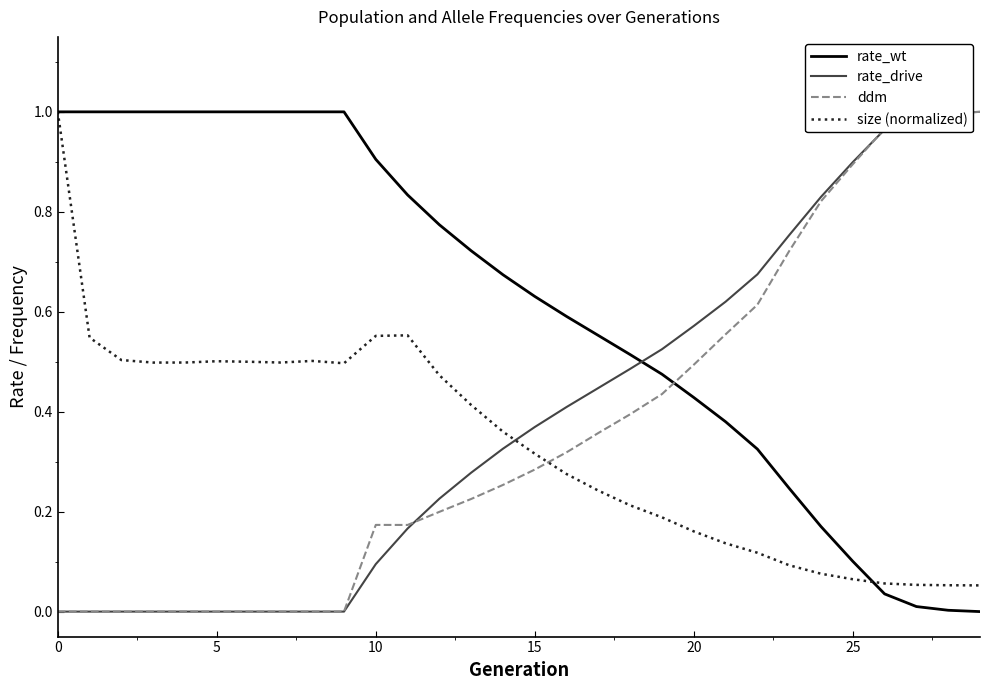

Which series ends up on top after the final intersection of rate_wt and rate_drive?

rate_drive